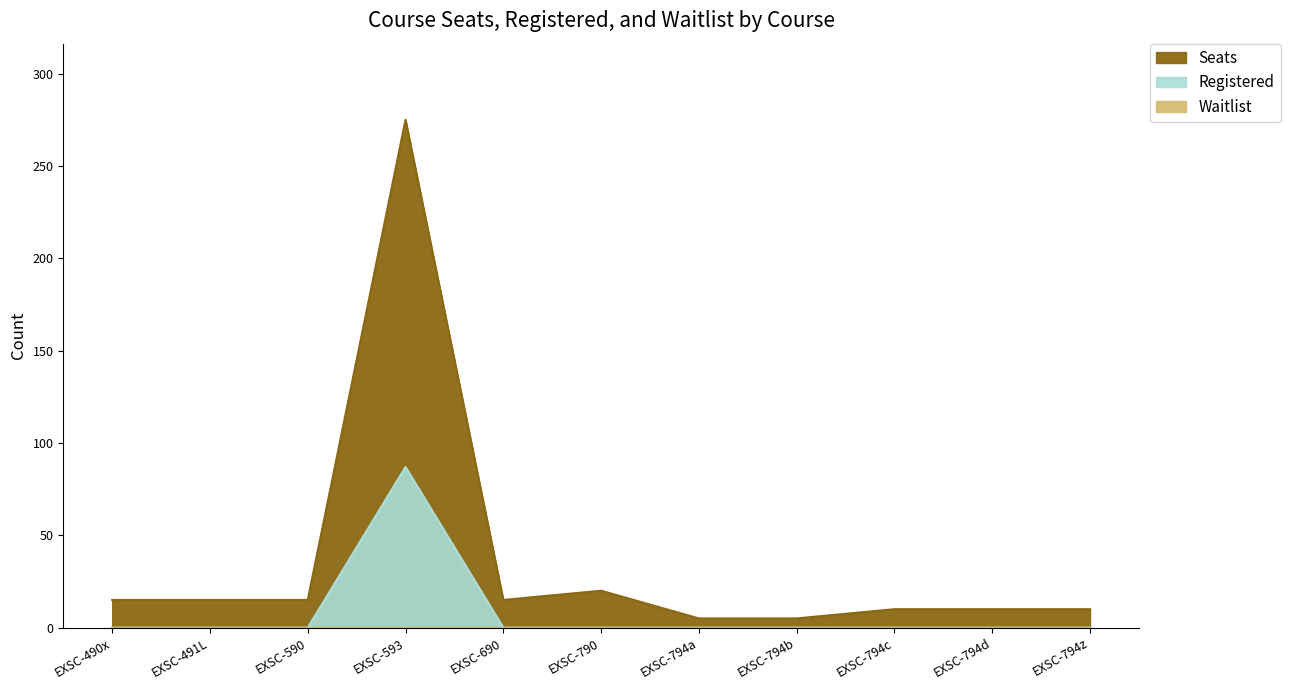

What is the sum of all Seats values?

395